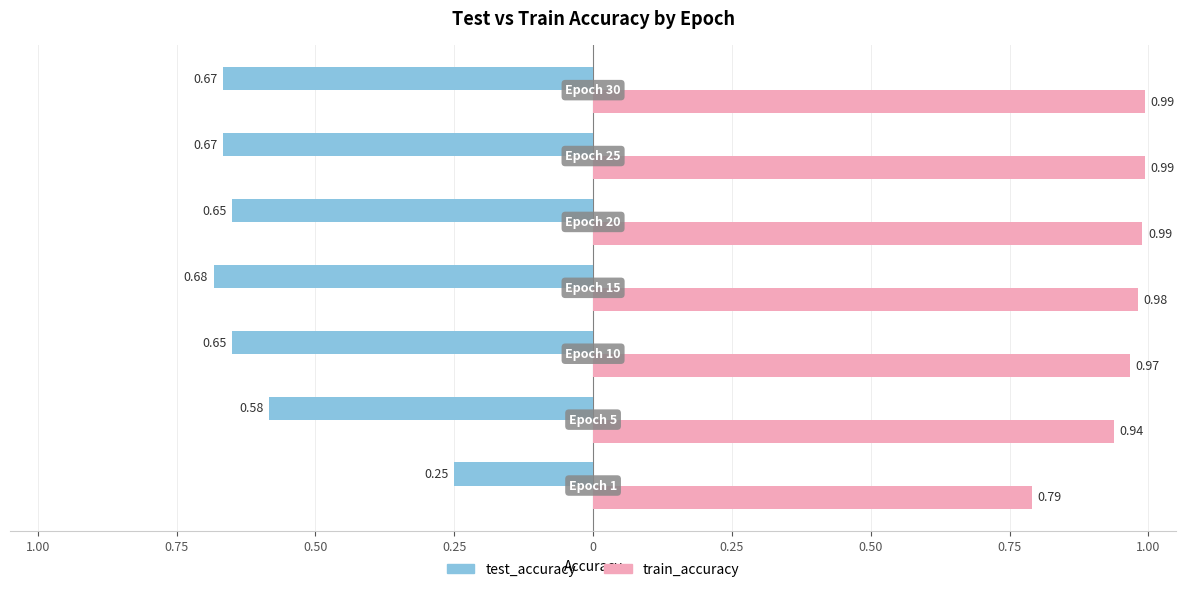

What are all the series names shown in the legend?

test_accuracy, train_accuracy